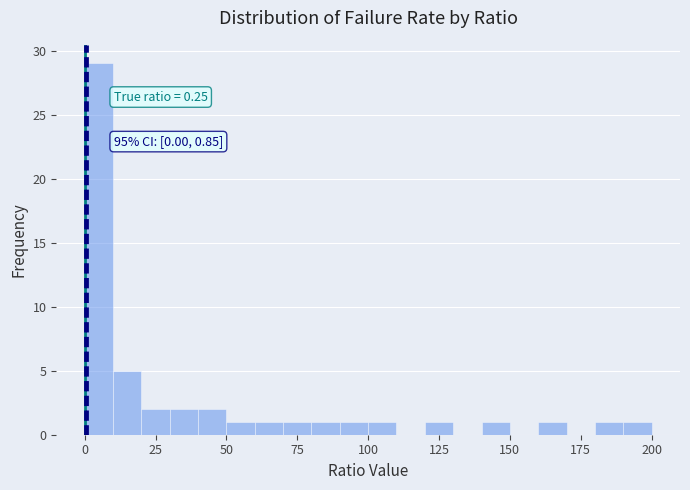

Around what value on the x-axis is the tallest bar? Give the approximate position of its centre, as read against the axis.

5